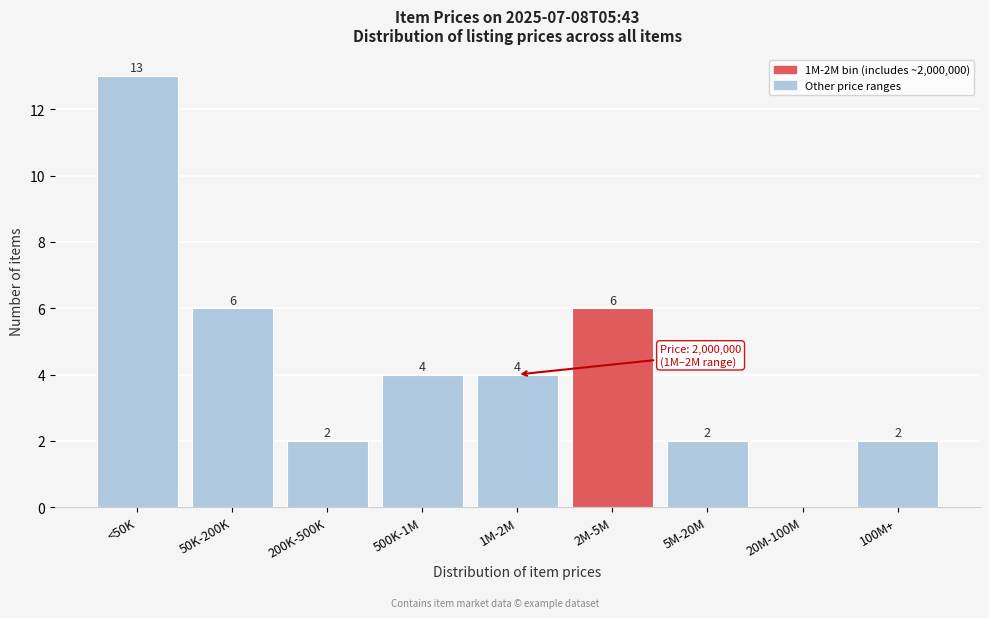

Reading left to right, what are all the values shown in this chart?

<50K=13	50K-200K=6	200K-500K=2	500K-1M=4	1M-2M=4	2M-5M=6	5M-20M=2	20M-100M=0	100M+=2